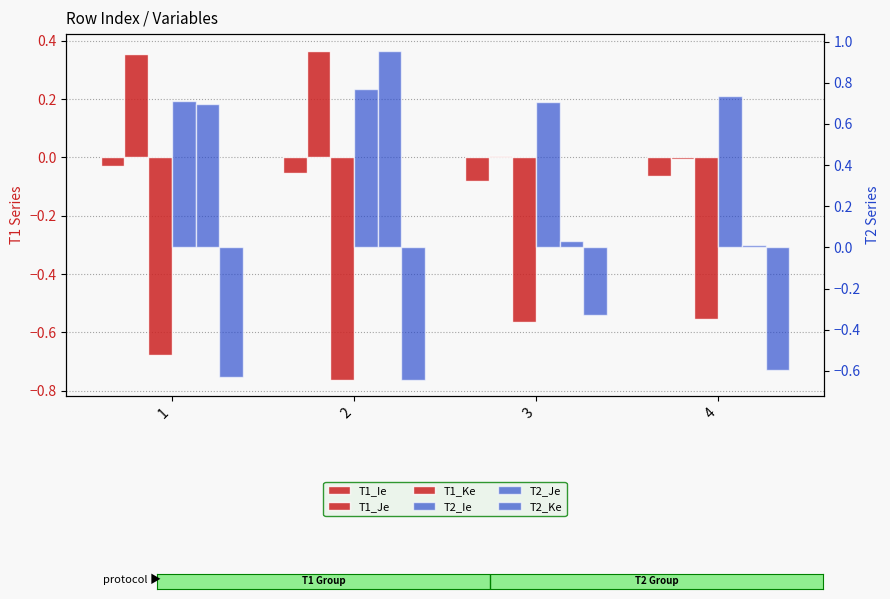

Reading left to right, extract all data points from this chart.

T1_Ie: -0.0	-0.1	-0.1	-0.1
T1_Je: 0.4	0.4	0.0	-0.0
T1_Ke: -0.7	-0.8	-0.6	-0.6
T2_Ie: 0.7	0.8	0.7	0.7
T2_Je: 0.7	1.0	0.0	0.0
T2_Ke: -0.6	-0.6	-0.3	-0.6